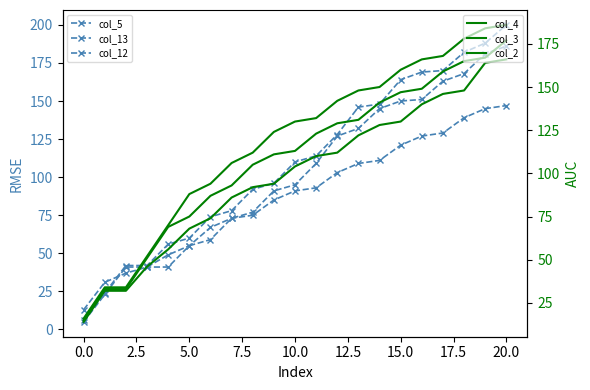

How many data points in col_12 are above 110?

10